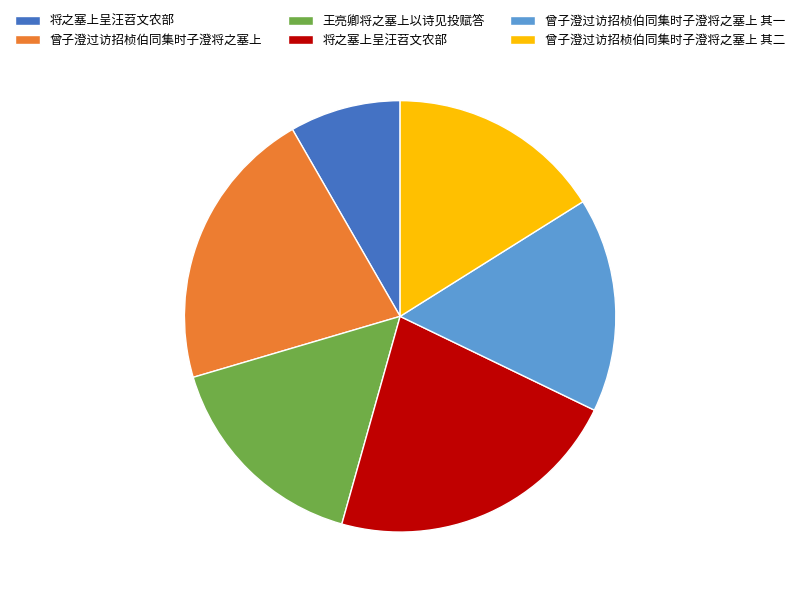

How many segments does this pie chart have?

6